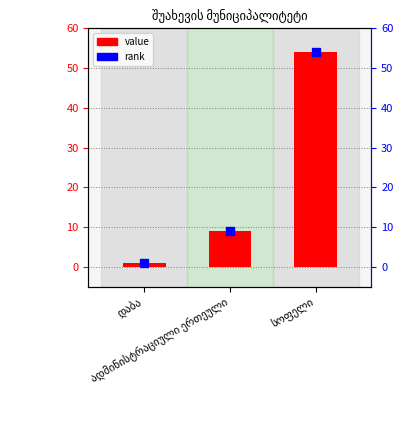

What is the label of the 1st bar from the left?

დაბა